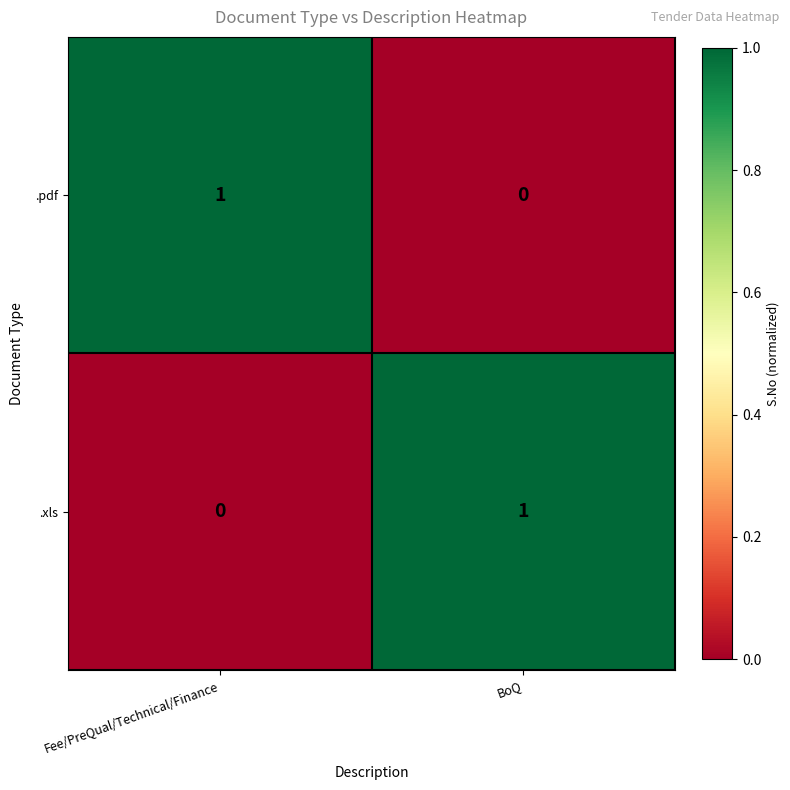

Is it true that .xls equals 0 at BoQ?

False